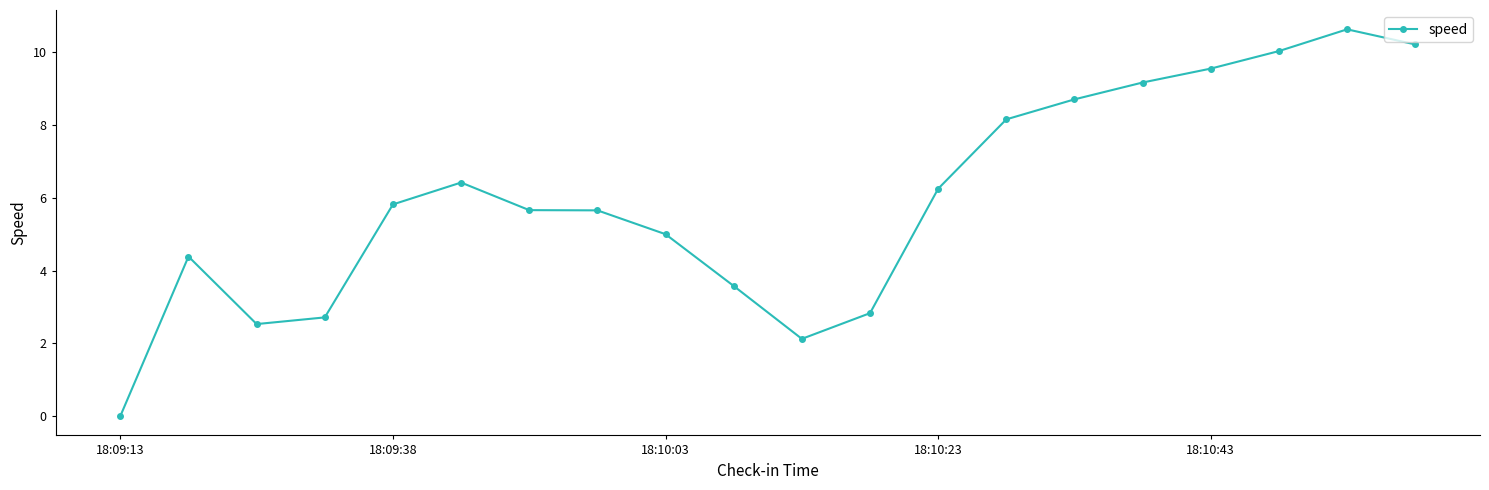

What is the greatest value displayed?

10.6